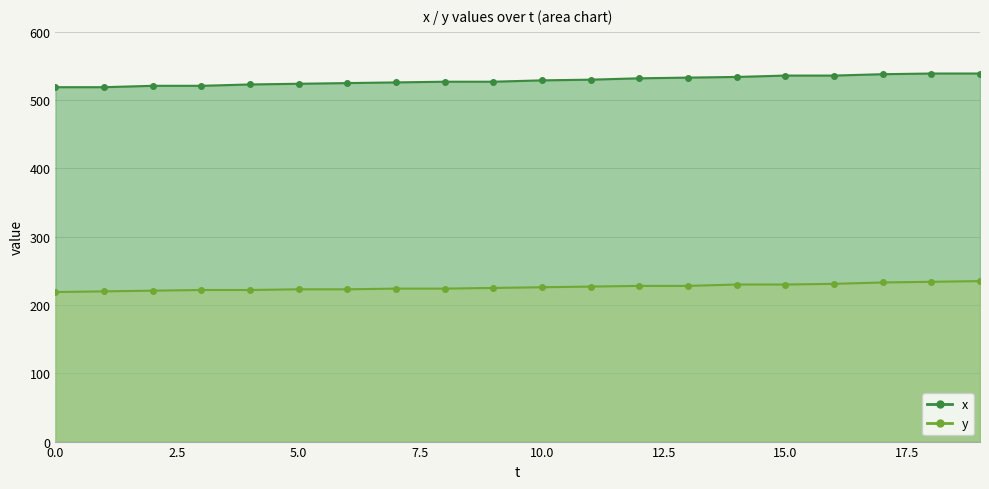

Is the value of x at 0 greater than the value of y at 2?

Yes